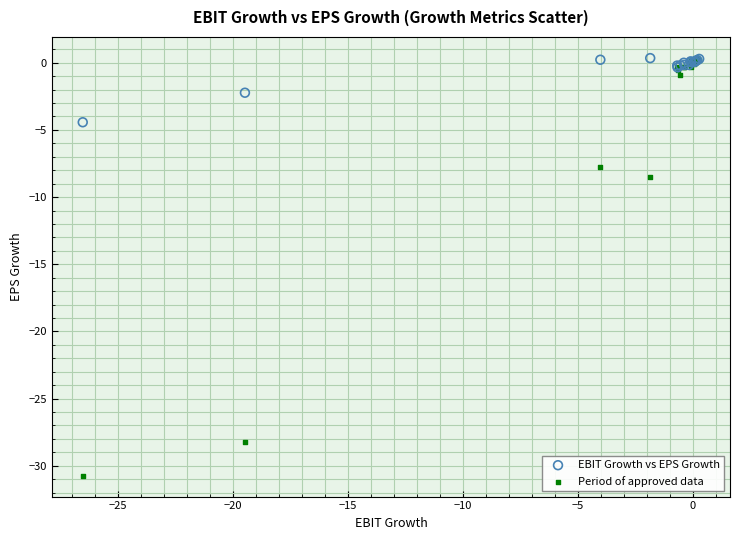

In the Period of approved data series, what Y value is closest to -15?

-8.5